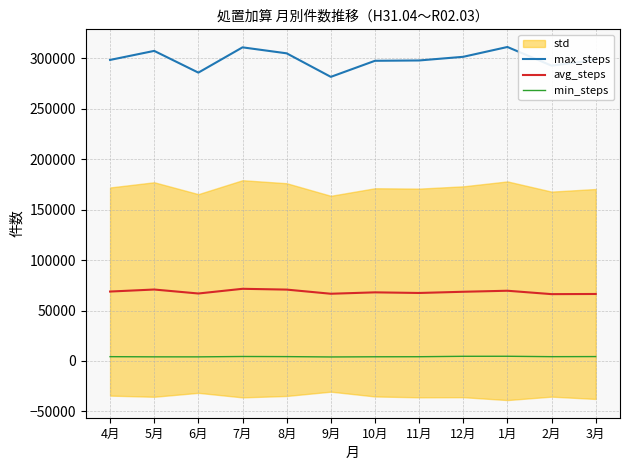

What is the sum of the avg_steps values at 1月 and 6月?

136543.5